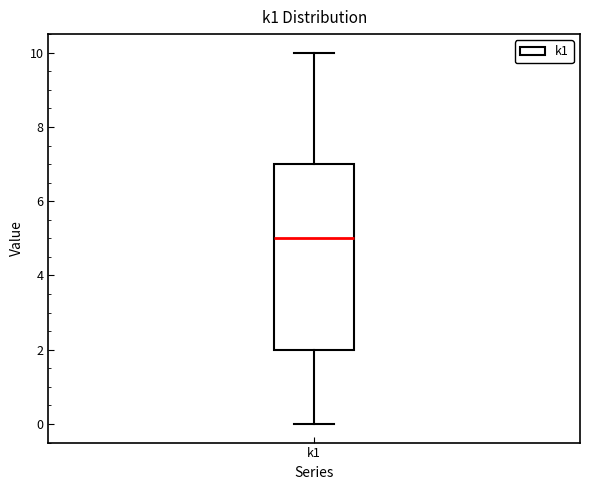

Where does the median line of the box for k1 sit on the y-axis? The values are not printed on the chart, so give them approximately, as read against the axis.

5